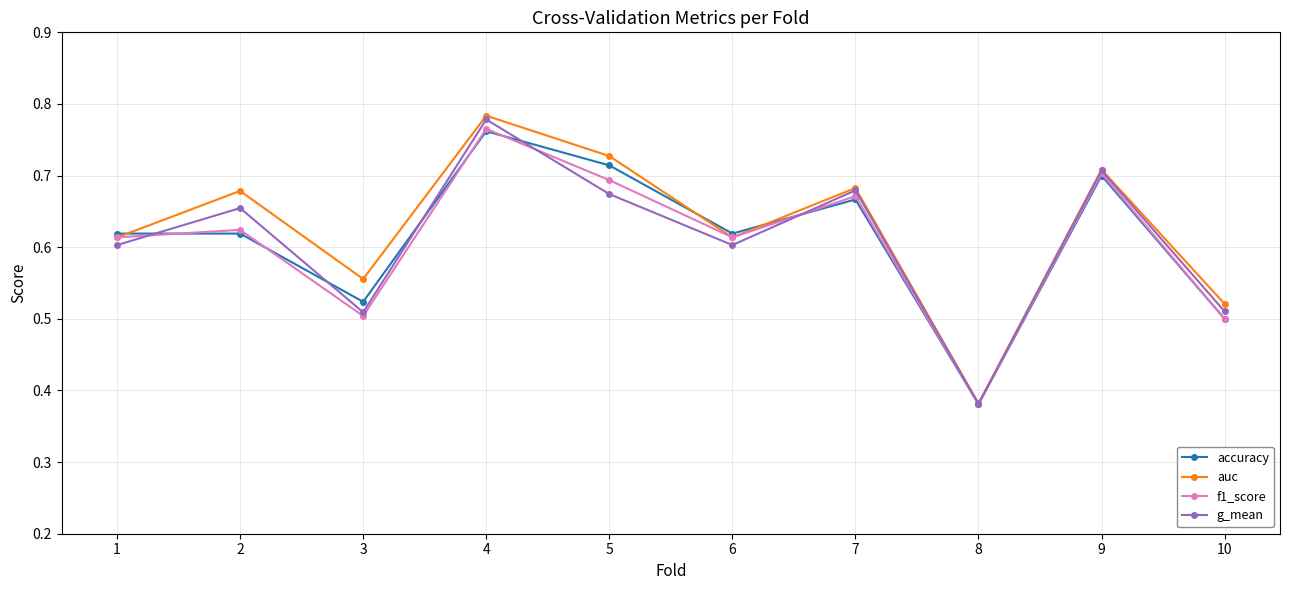

The value of auc at 9 is 1.0. True or false?

False